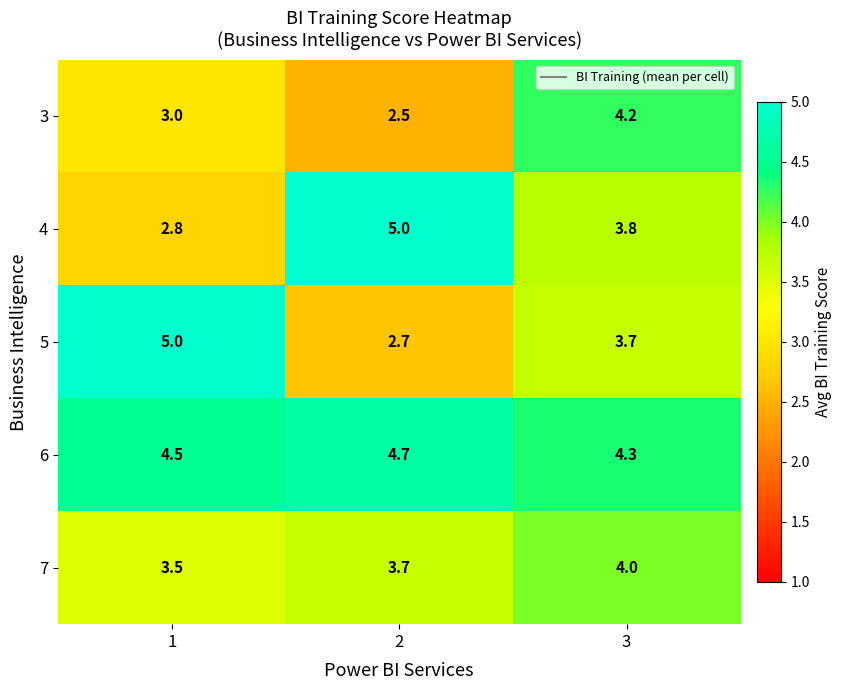

Which series has the largest range (max minus min)?

5